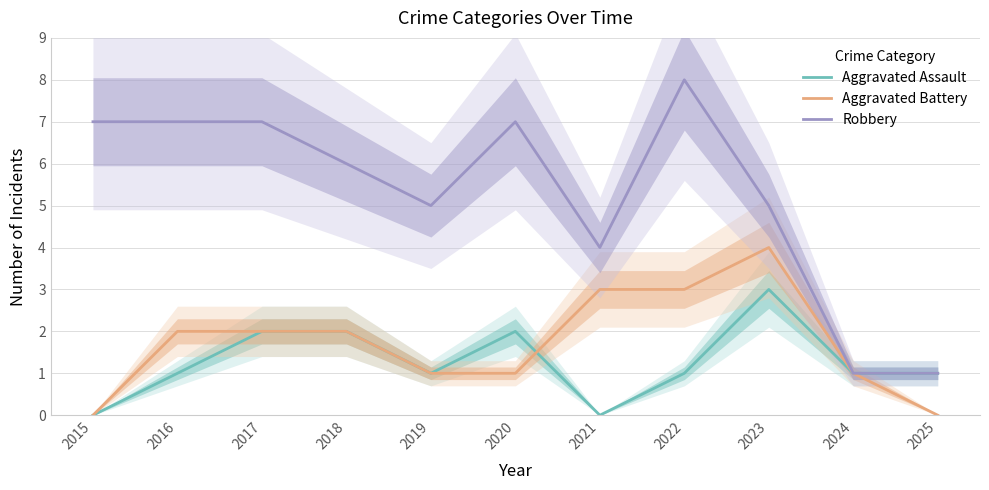

How many interior local peaks does the Aggravated Battery series have?

1